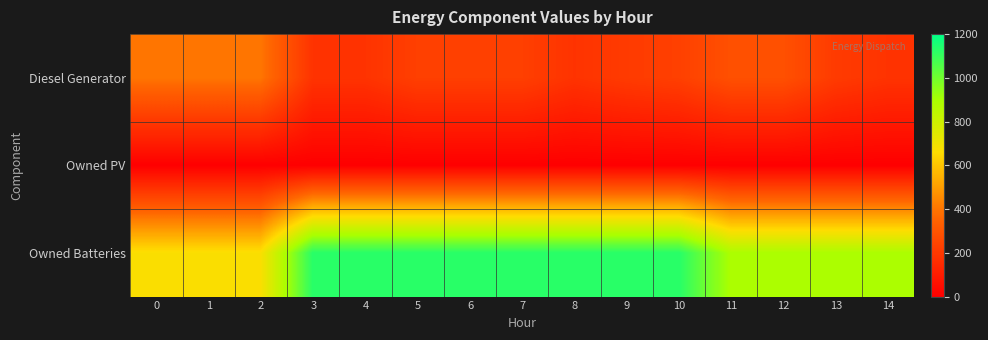

Between 6 and 3, which is larger?

6